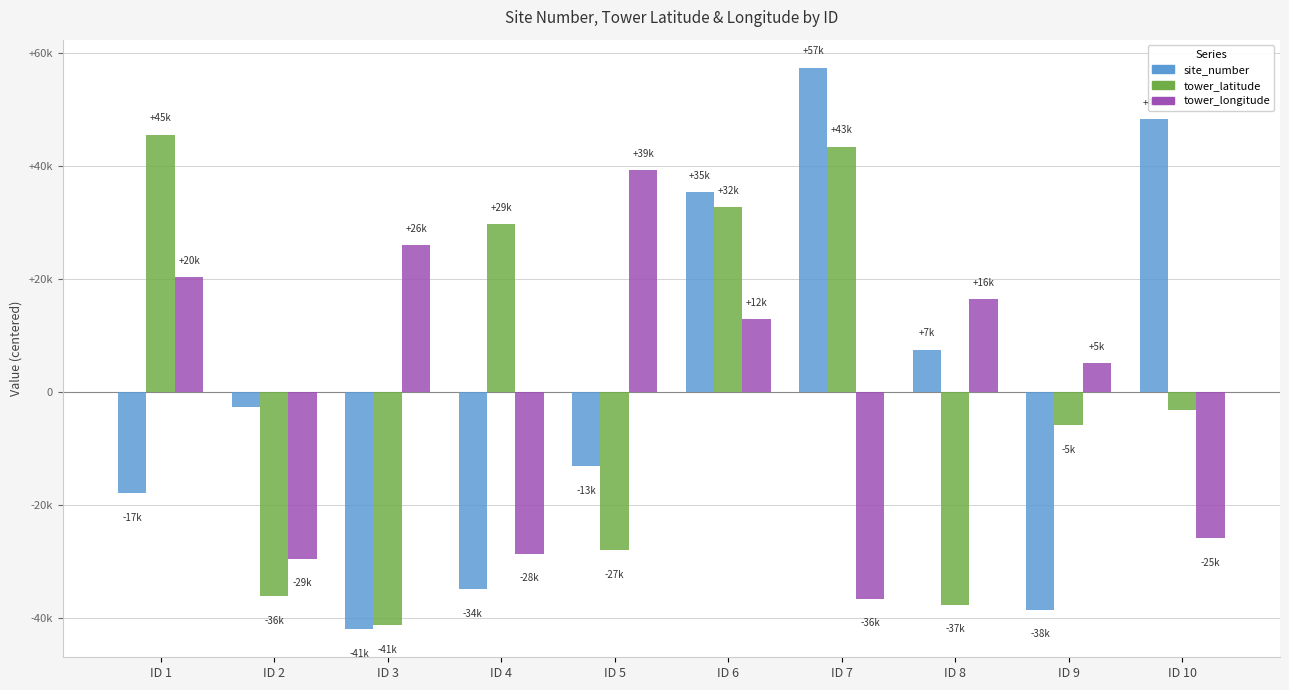

Which category has the highest value in the tower_latitude series?

ID 1